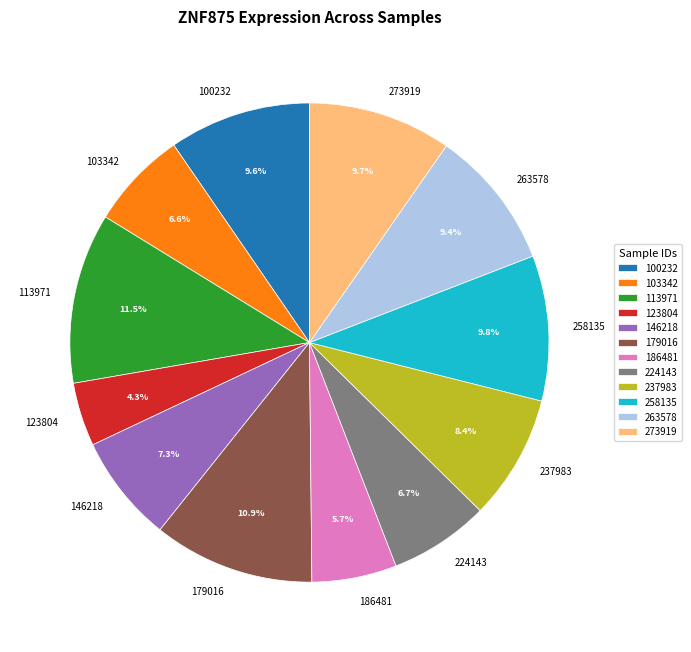

Count the number of slices in the pie.

12